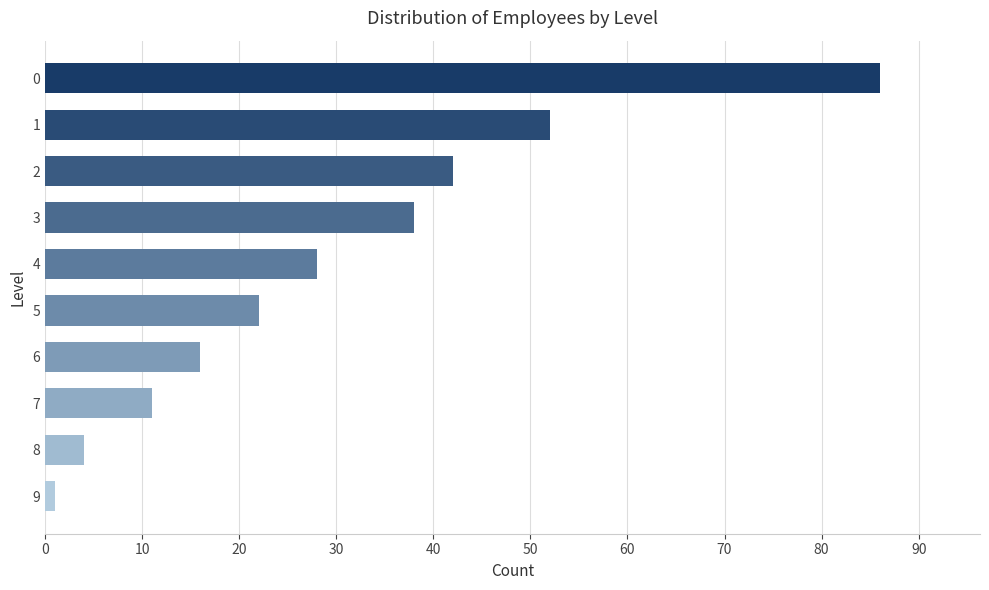

List the labels in order of value, largest first.

0, 1, 2, 3, 4, 5, 6, 7, 8, 9